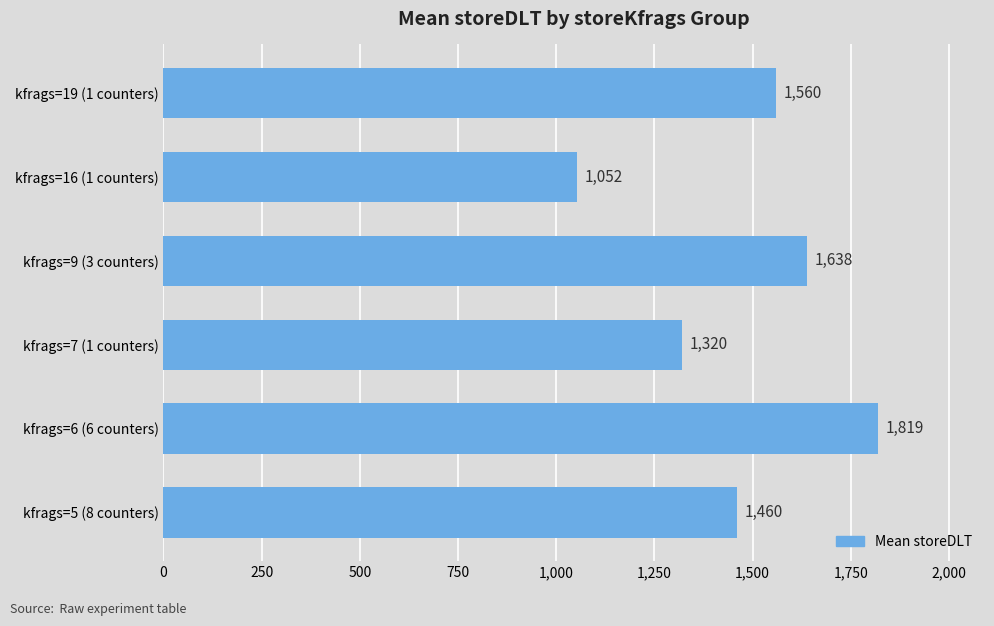

List the labels in order of value, largest first.

kfrags=6 (6 counters), kfrags=9 (3 counters), kfrags=19 (1 counters), kfrags=5 (8 counters), kfrags=7 (1 counters), kfrags=16 (1 counters)